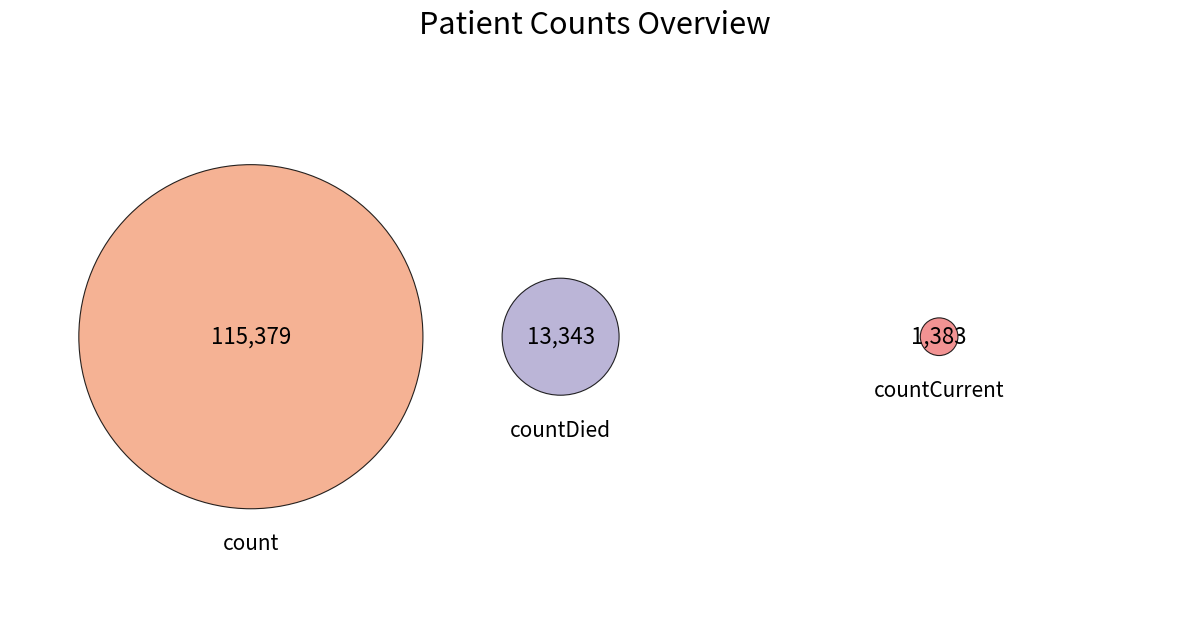

To the nearest percent, what portion does count represent?

89%